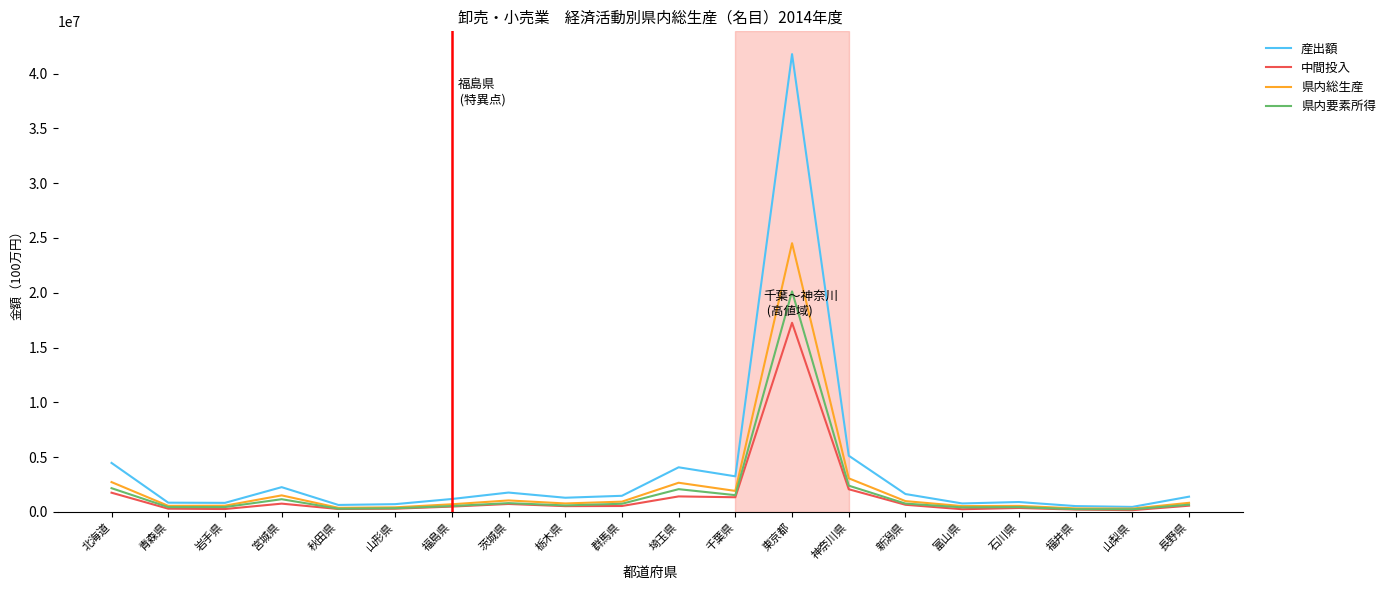

What is the maximum value for 県内要素所得?

20122157